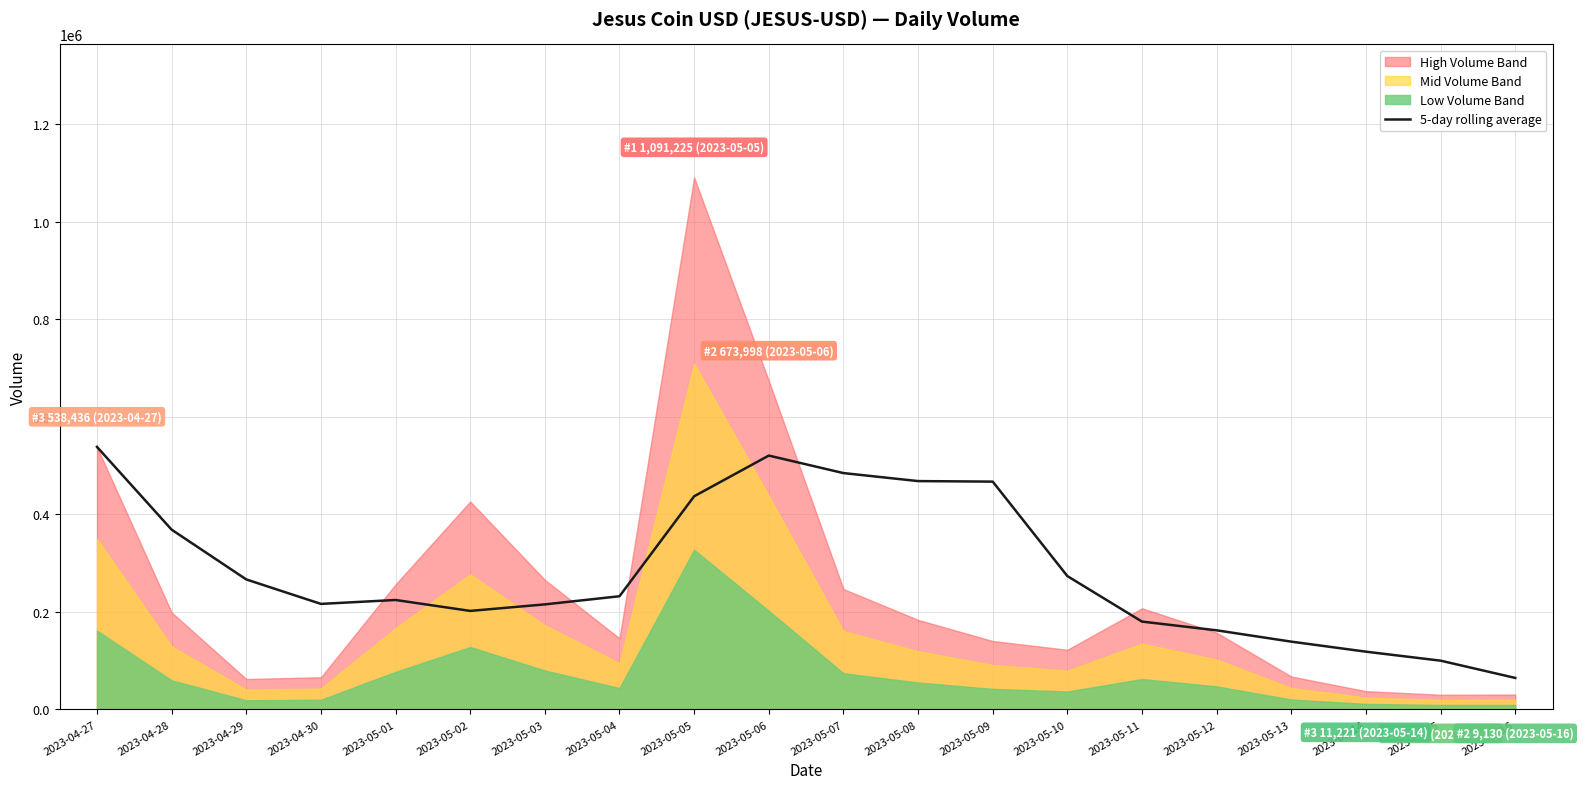

Reading left to right, extract all data points from this chart.

538436.0	368651.5	266532.7	216368.2	224394.2	201989.0	215368.0	232049.4	437119.4	520619.4	484718.6	468285.0	467190.8	273403.0	180082.6	162156.8	138924.8	118359.6	99911.0	64518.8